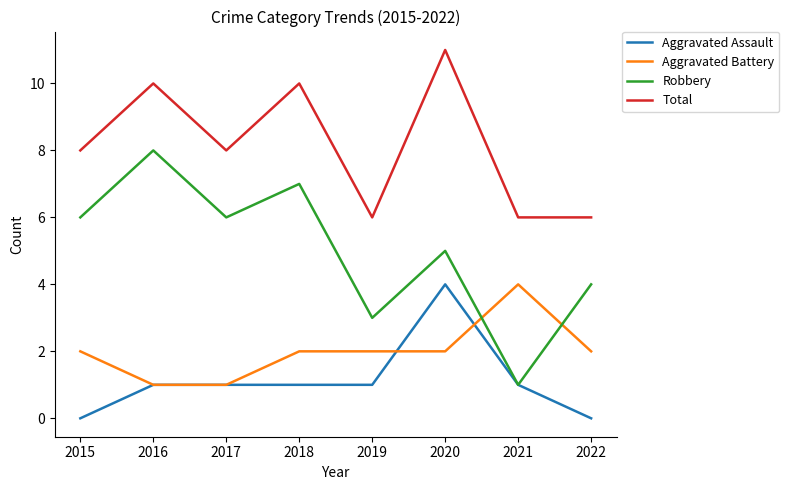

True or false: Robbery and Total intersect in this chart.

False